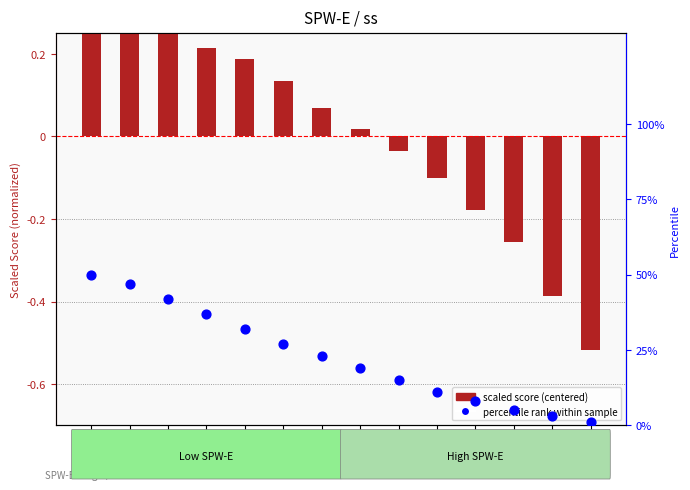

At how many categories does at least one series exceed 0?

14